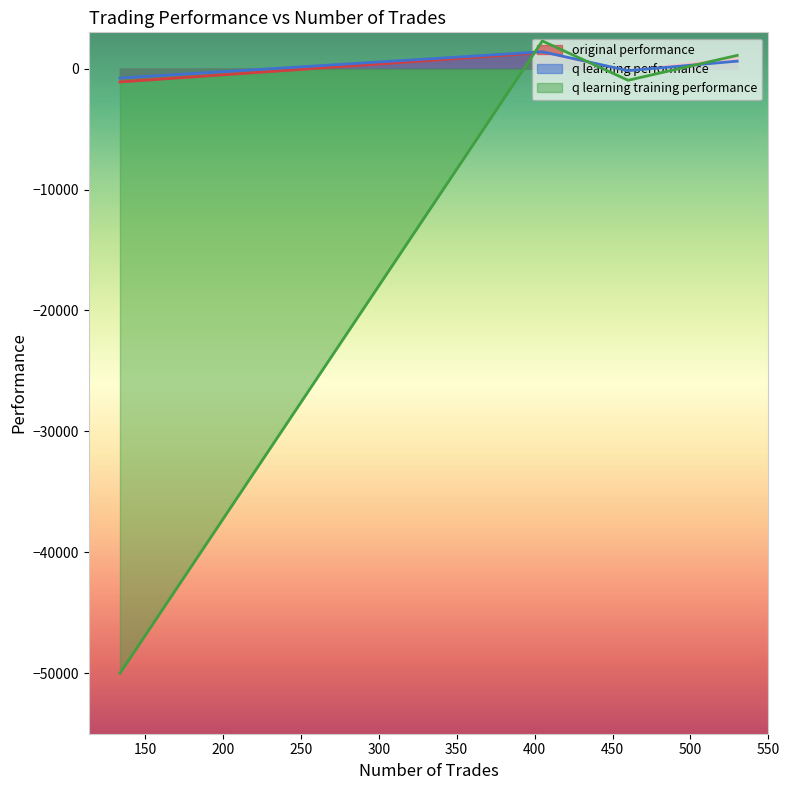

At how many categories does at least one series exceed -47036?

4